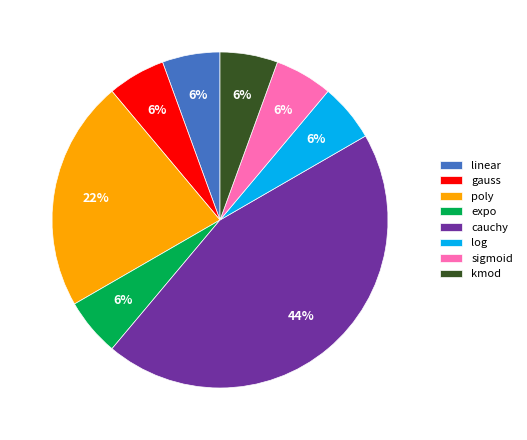

What is the ratio of the value at expo to the value at log?

1.0